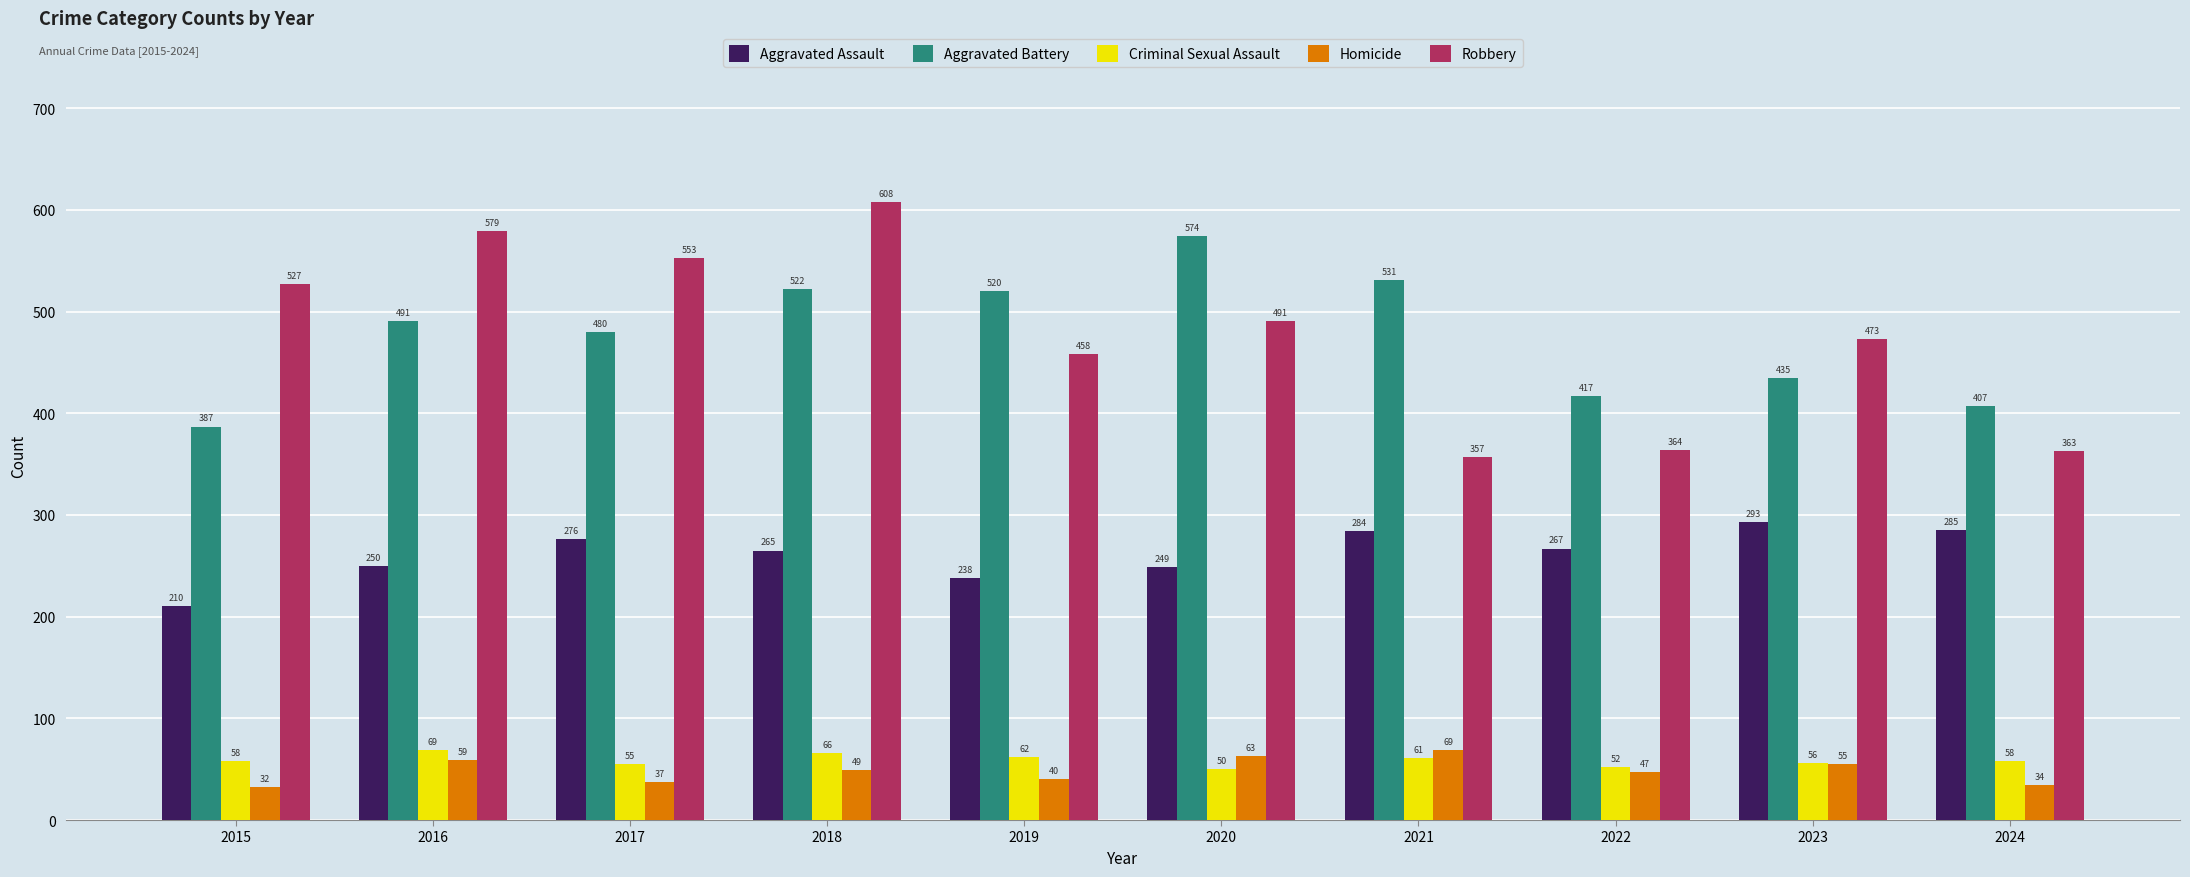

Are the bars grouped side by side (vs. stacked)?

Yes